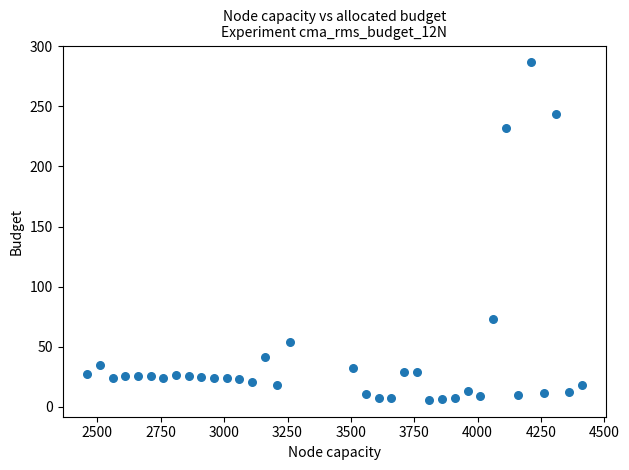

What is the range of Y values (max minus min)?

281.0